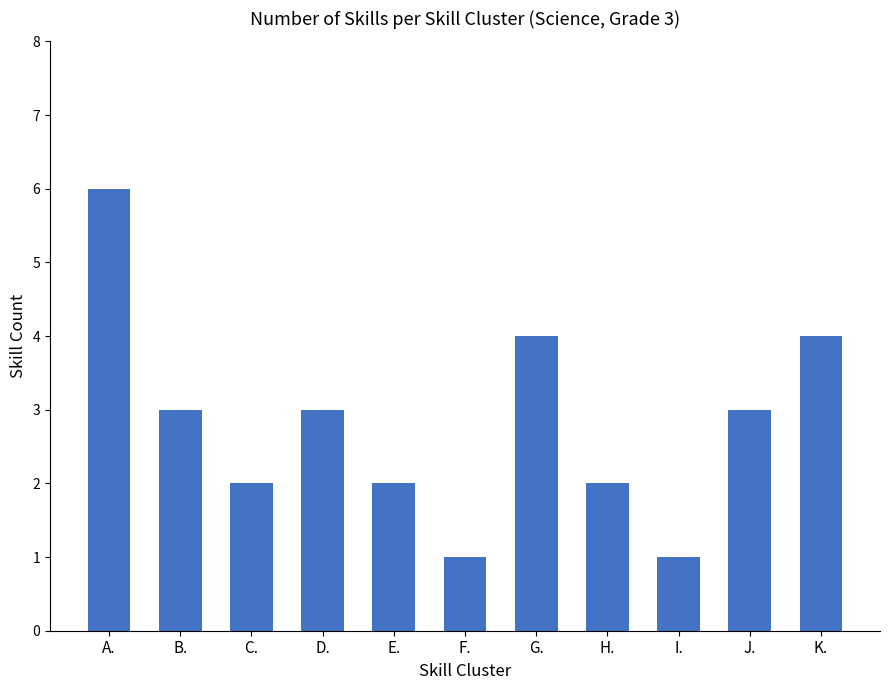

What is the label of the 5th bar from the right?

G.